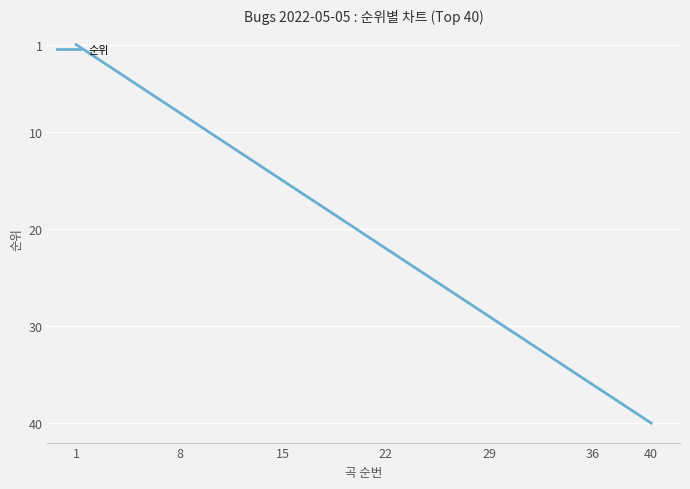

Count the number of data series in this chart.

1